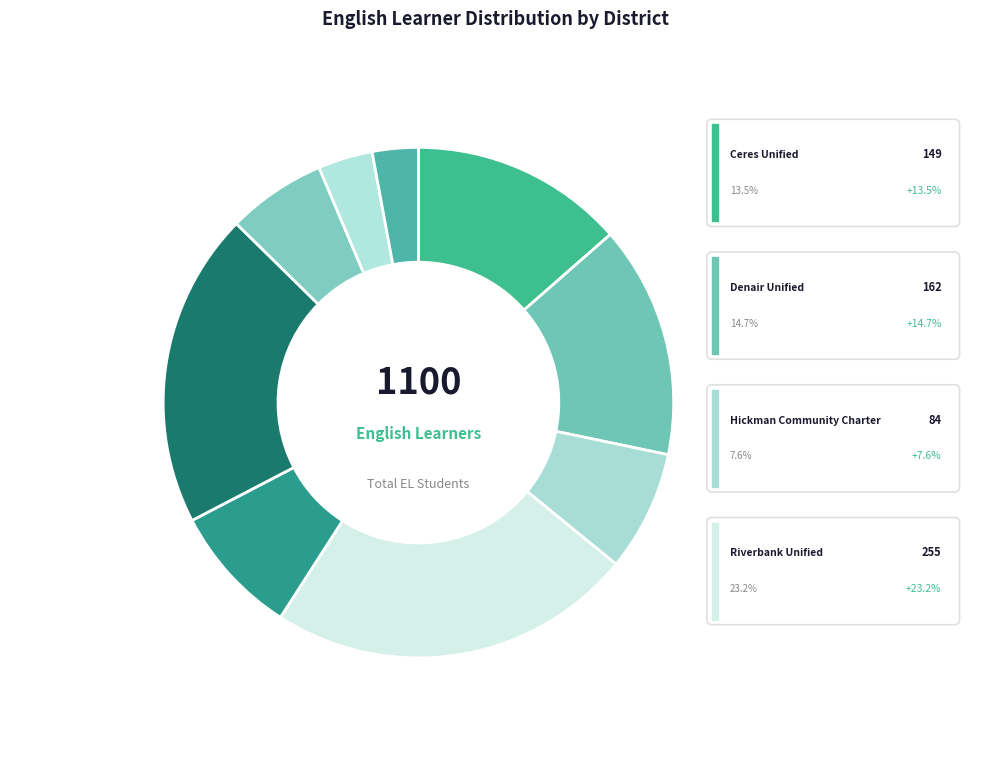

What is the change in value from Ceres Unified to Waterford Unified?

-80